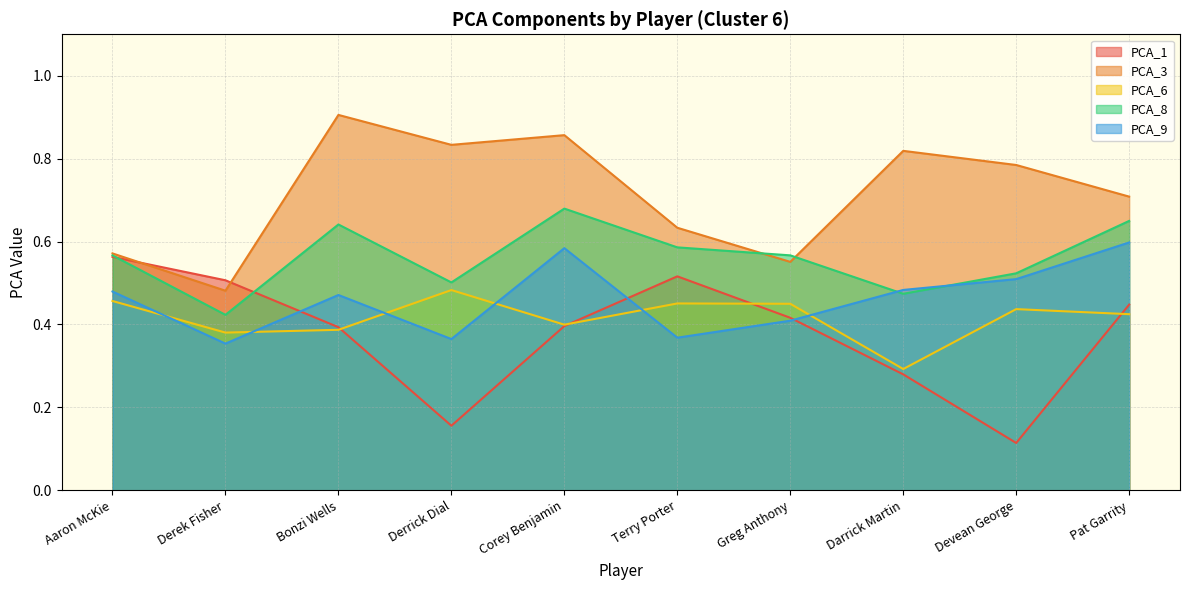

After their last crossing, which series has the higher values: PCA_6 or PCA_9?

PCA_9